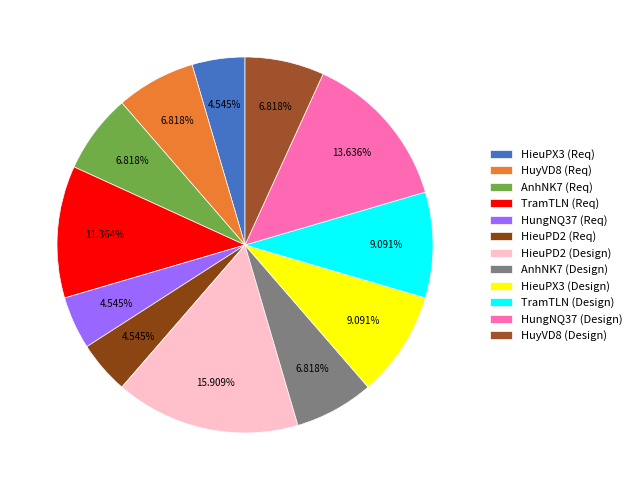

Is there a majority slice in this chart?

No